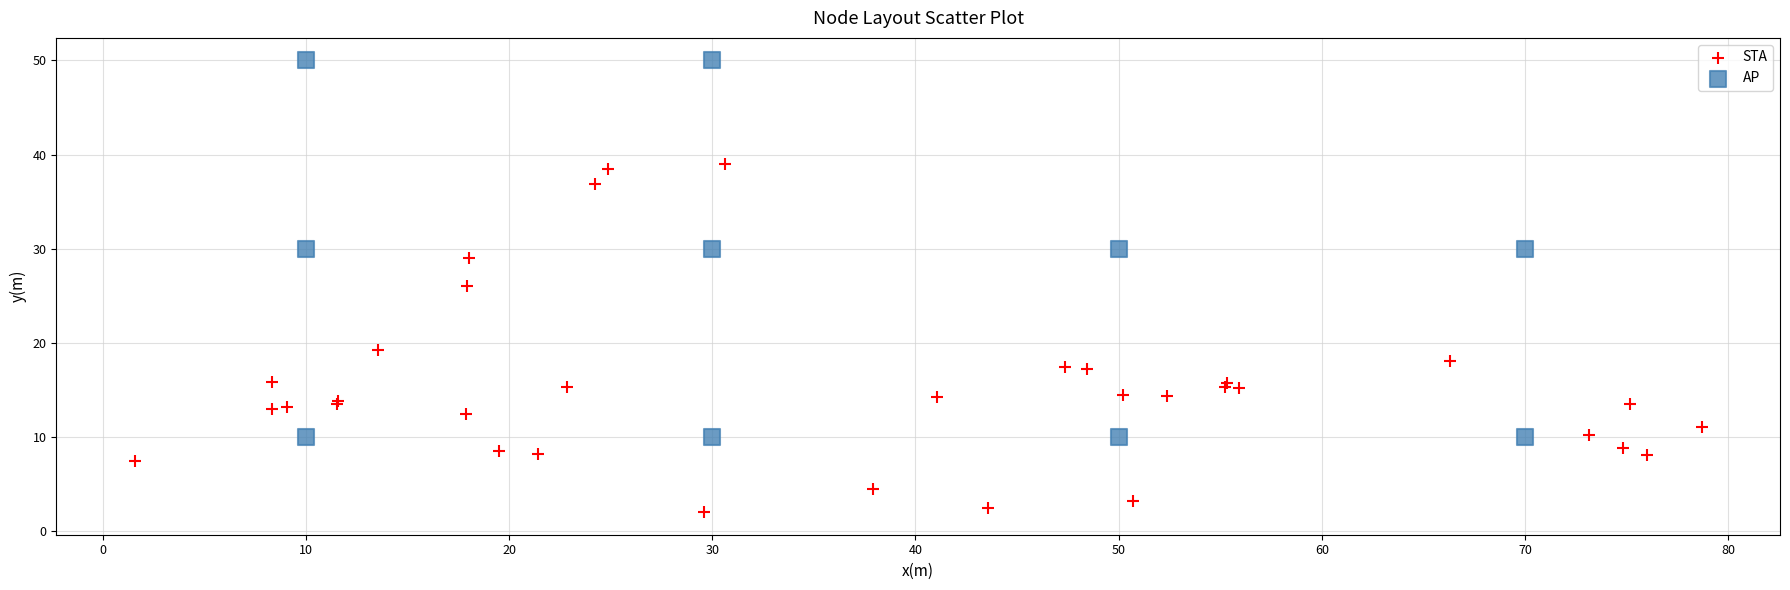

Which series reaches the minimum Y coordinate?

STA